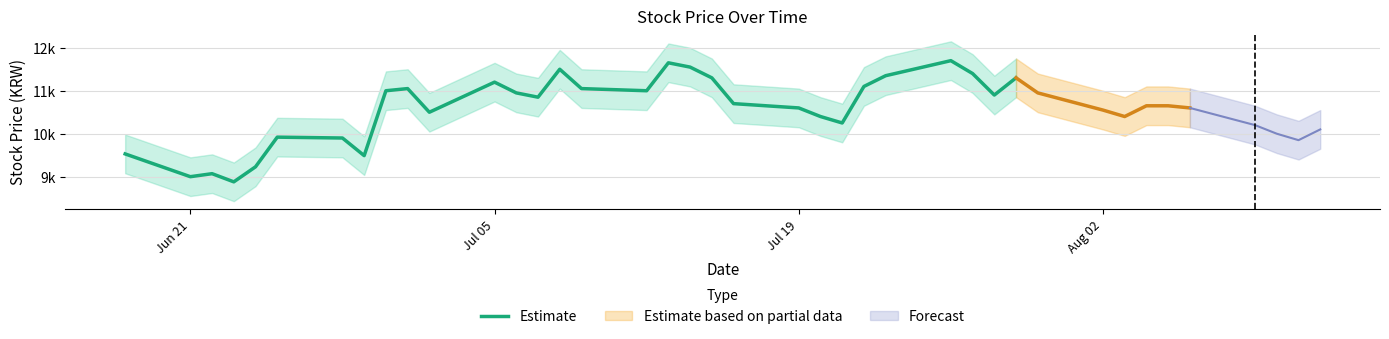

What is the minimum value shown in the chart?

8880